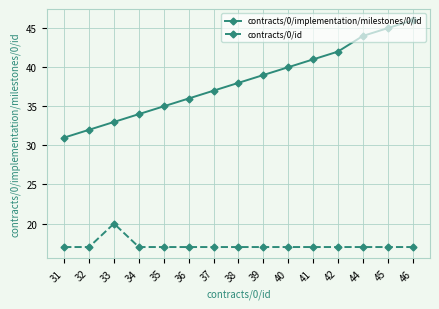

Rank the series at 38 from lowest to highest value.

contracts/0/id, contracts/0/implementation/milestones/0/id